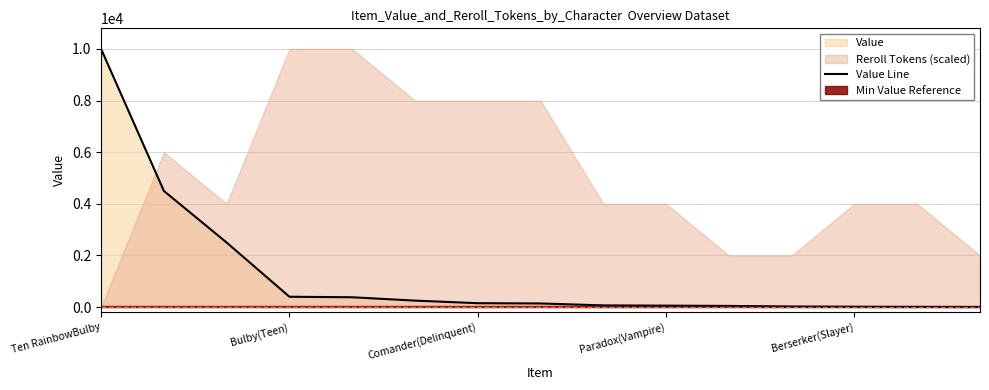

What is the maximum value shown in the chart?

10000